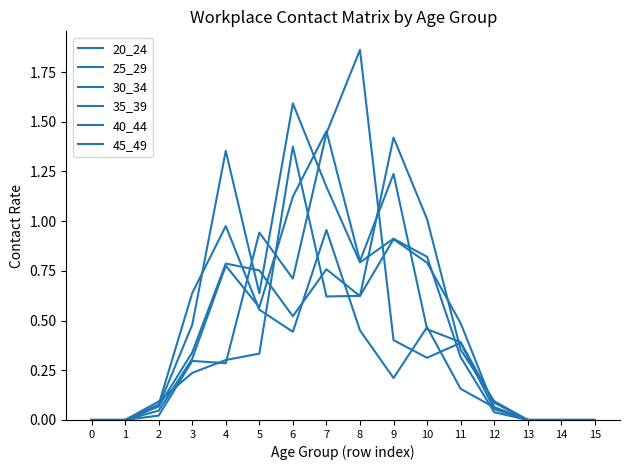

After their last crossing, which series has the higher values: 25_29 or 35_39?

35_39